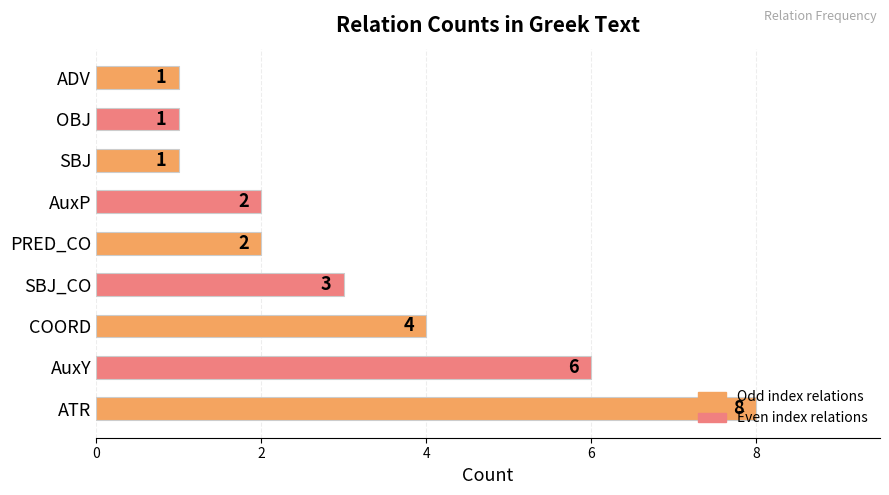

What is the maximum value shown in the chart?

8